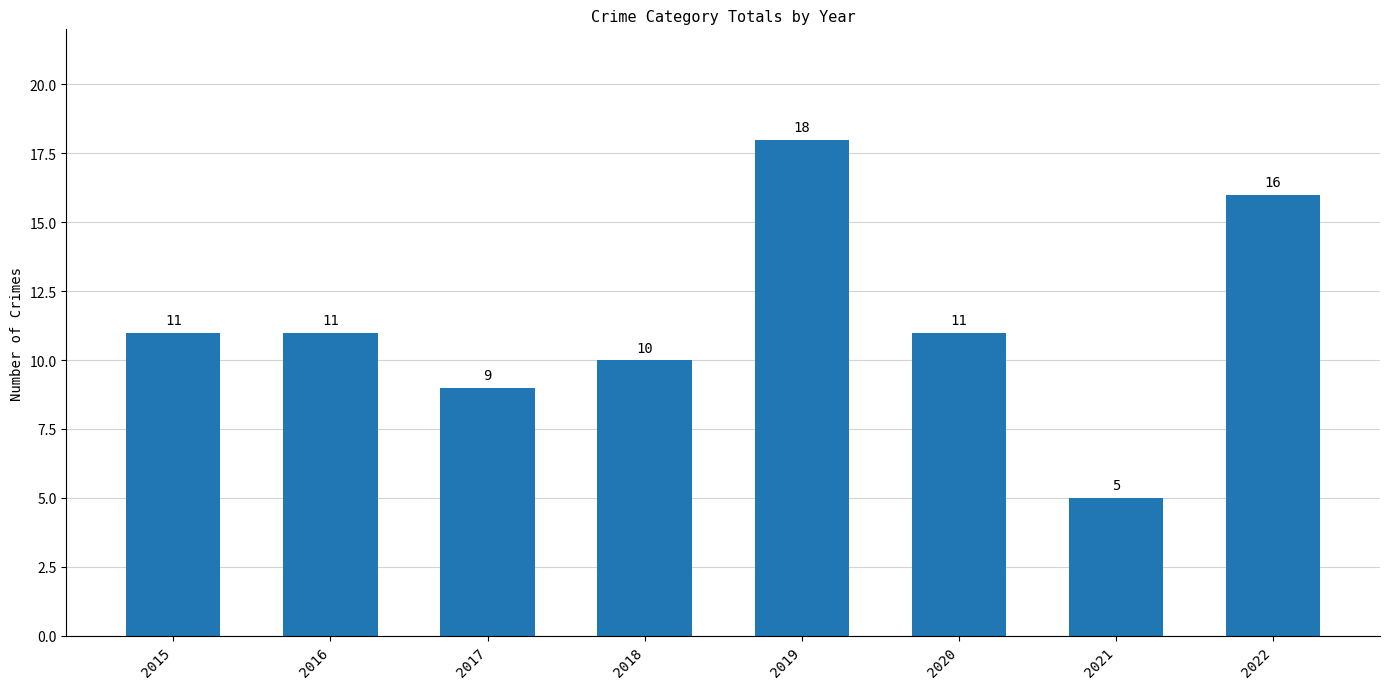

What is the value of the 5th bar from the left?

18